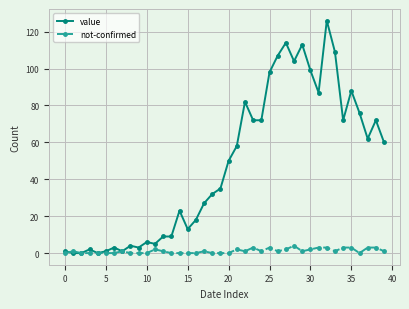

Which series has the widest spread of values?

value